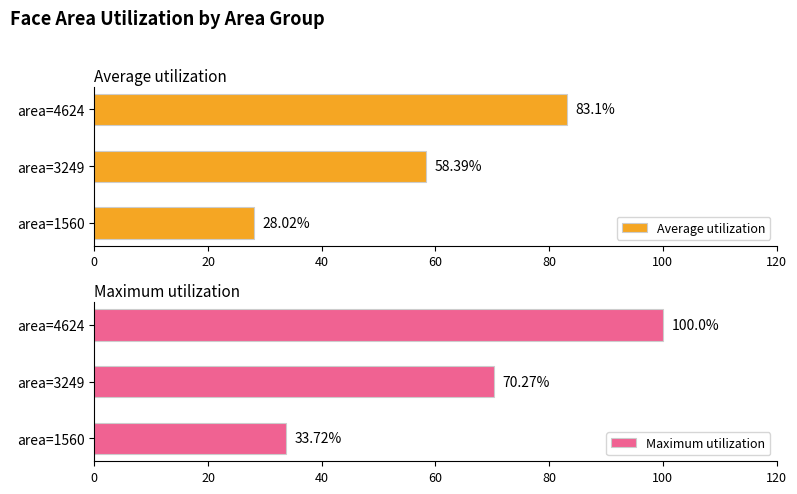

Rank the categories by Average utilization value from highest to lowest.

area=4624, area=3249, area=1560